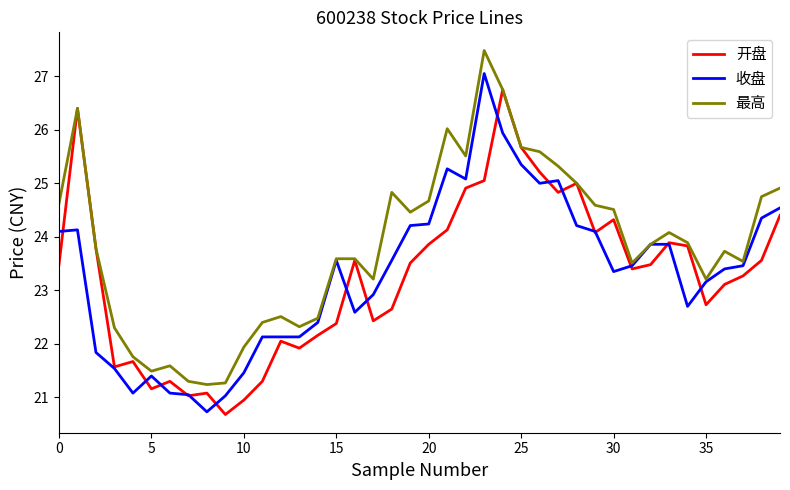

Rank the series by their maximum value, from highest to lowest.

最高, 收盘, 开盘